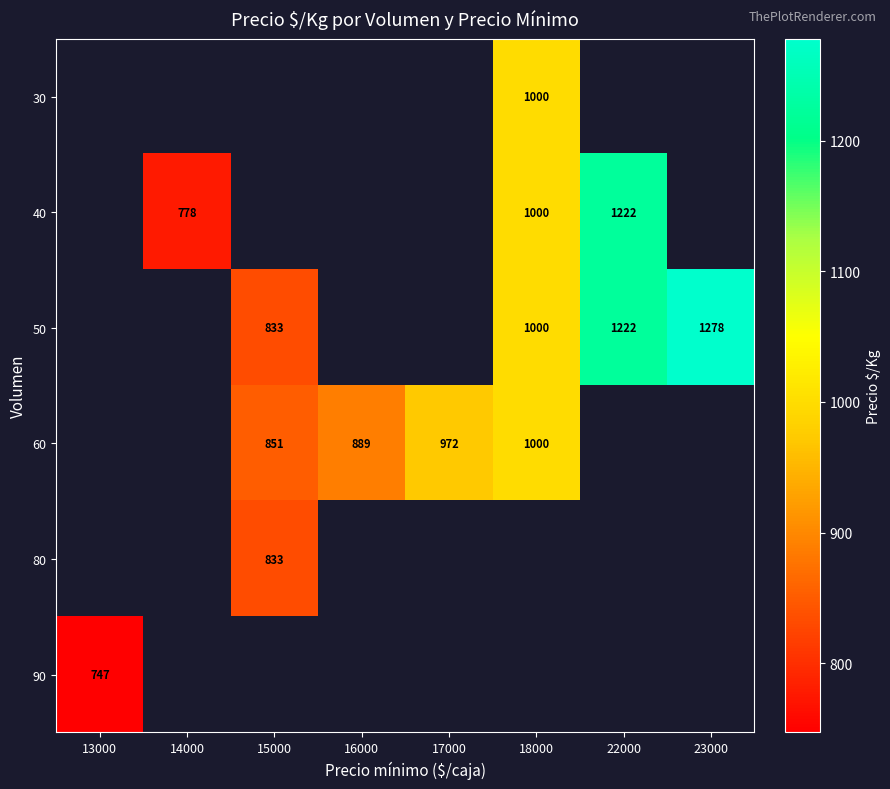

Is it true that 80 equals 833 at 15000?

True